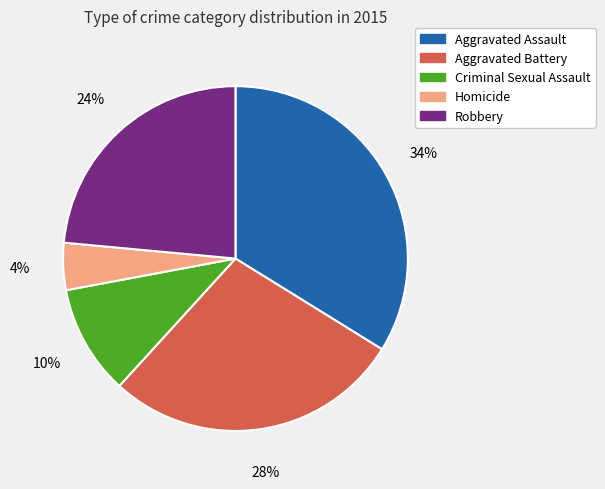

To the nearest percent, what is the combined percentage of Criminal Sexual Assault and Robbery?

34%